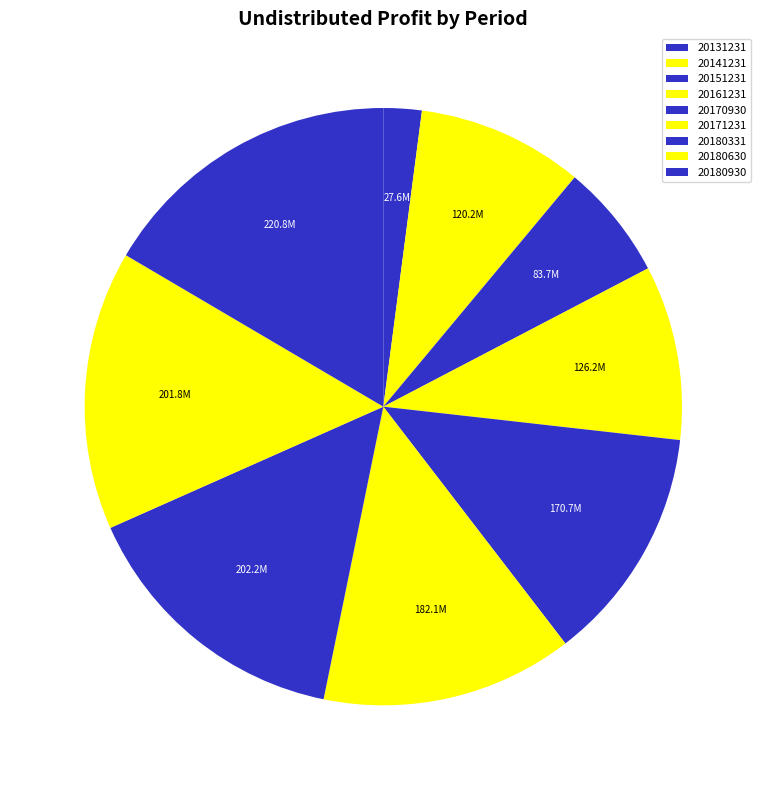

The 20180930 slice represents 5% of the pie. True or false?

False